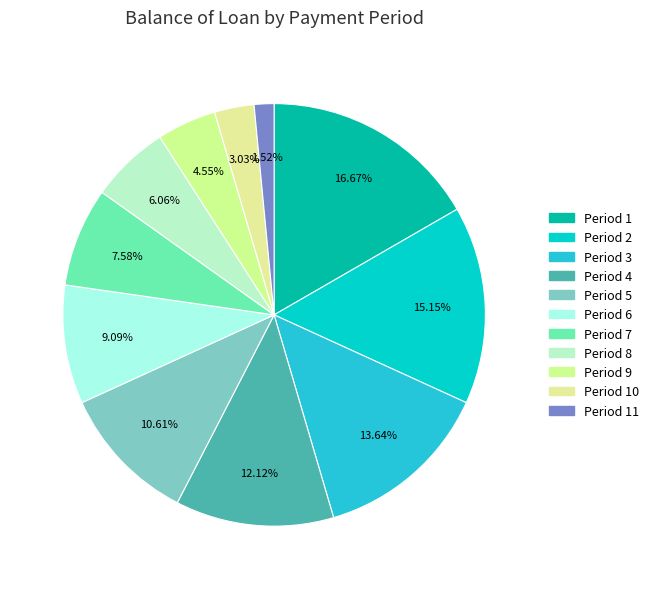

How many segments does this pie chart have?

11